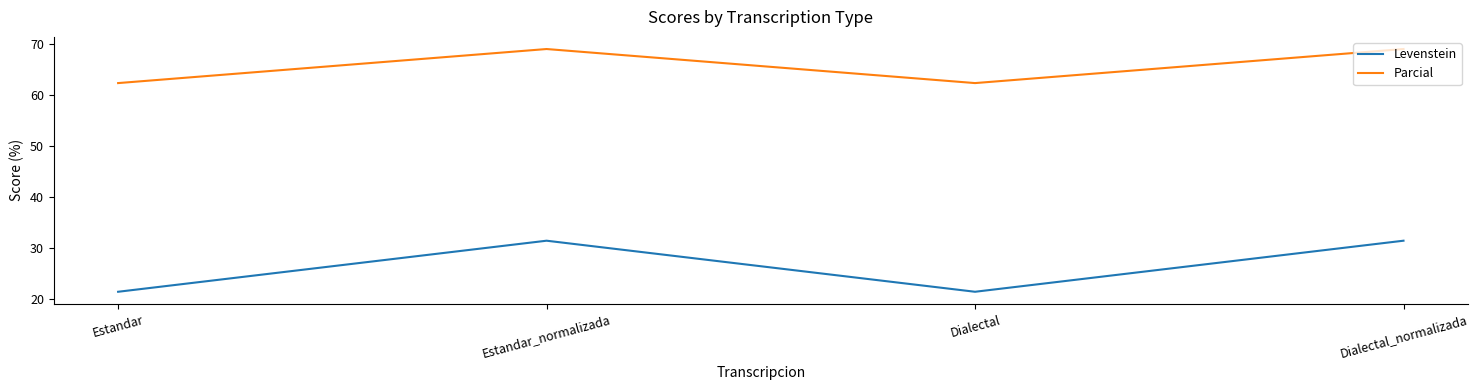

What is the minimum value shown in the chart?

21.4